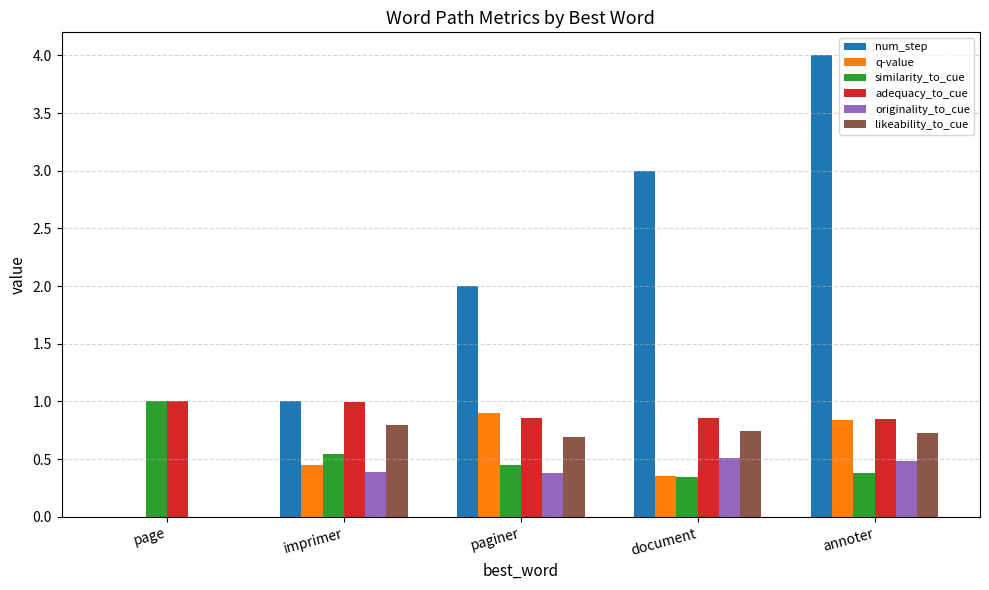

What are all the series names shown in the legend?

num_step, q-value, similarity_to_cue, adequacy_to_cue, originality_to_cue, likeability_to_cue